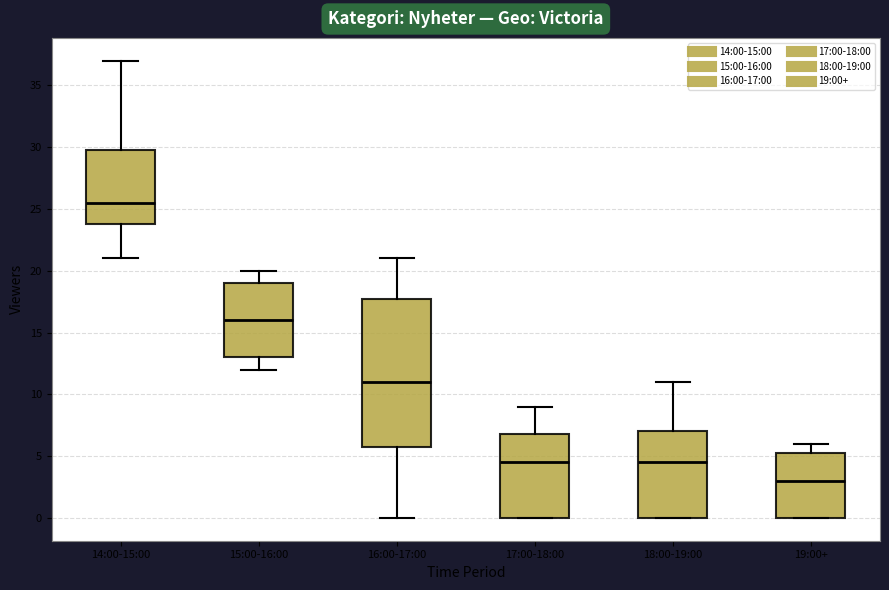

Reading left to right, read every box against the y-axis: the position of its median line, the range the box covers, and the ends of its whiskers. The values are not printed on the chart, so give them approximately, as read against the axis.

14:00-15:00: median 25.5, box 24.0 to 30.0, whiskers 21.0 to 37.0
15:00-16:00: median 16.0, box 13.0 to 19.0, whiskers 12.0 to 20.0
16:00-17:00: median 11.0, box 6.0 to 18.0, whiskers 0.0 to 21.0
17:00-18:00: median 4.5, box 0.0 to 7.0, whiskers 0.0 to 9.0
18:00-19:00: median 4.5, box 0.0 to 7.0, whiskers 0.0 to 11.0
19:00+: median 3.0, box 0.0 to 5.5, whiskers 0.0 to 6.0